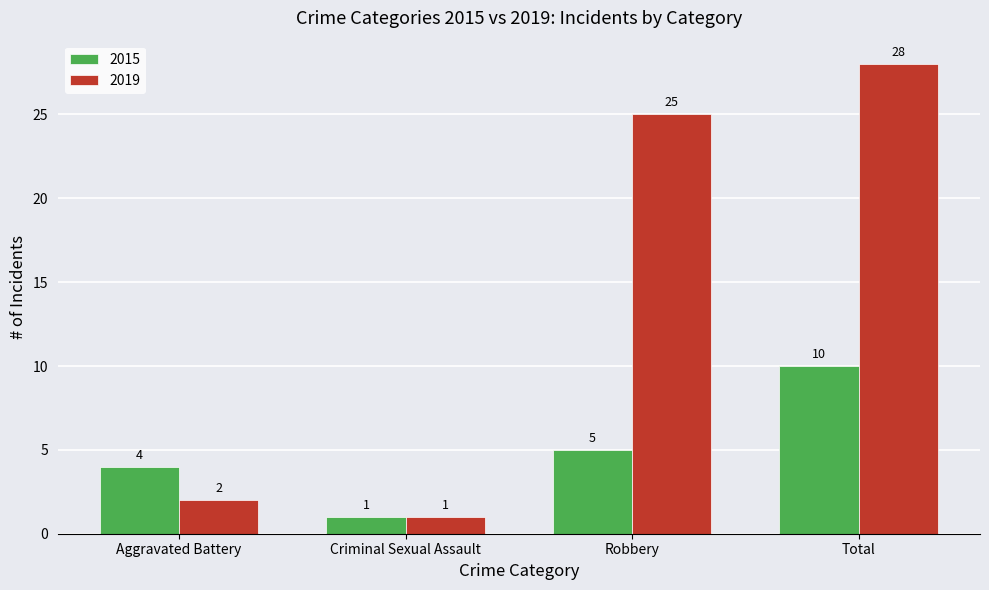

Which series has the largest total across all categories?

2019